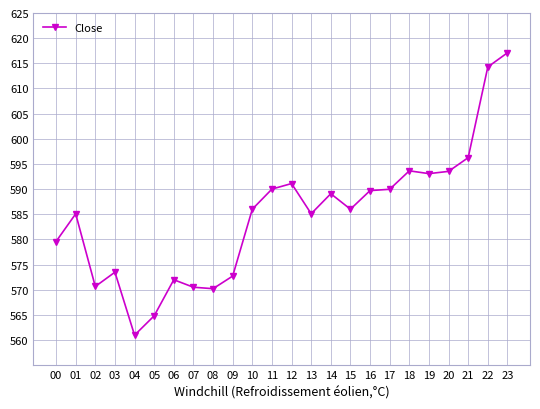

Read the value at 14.

589.1